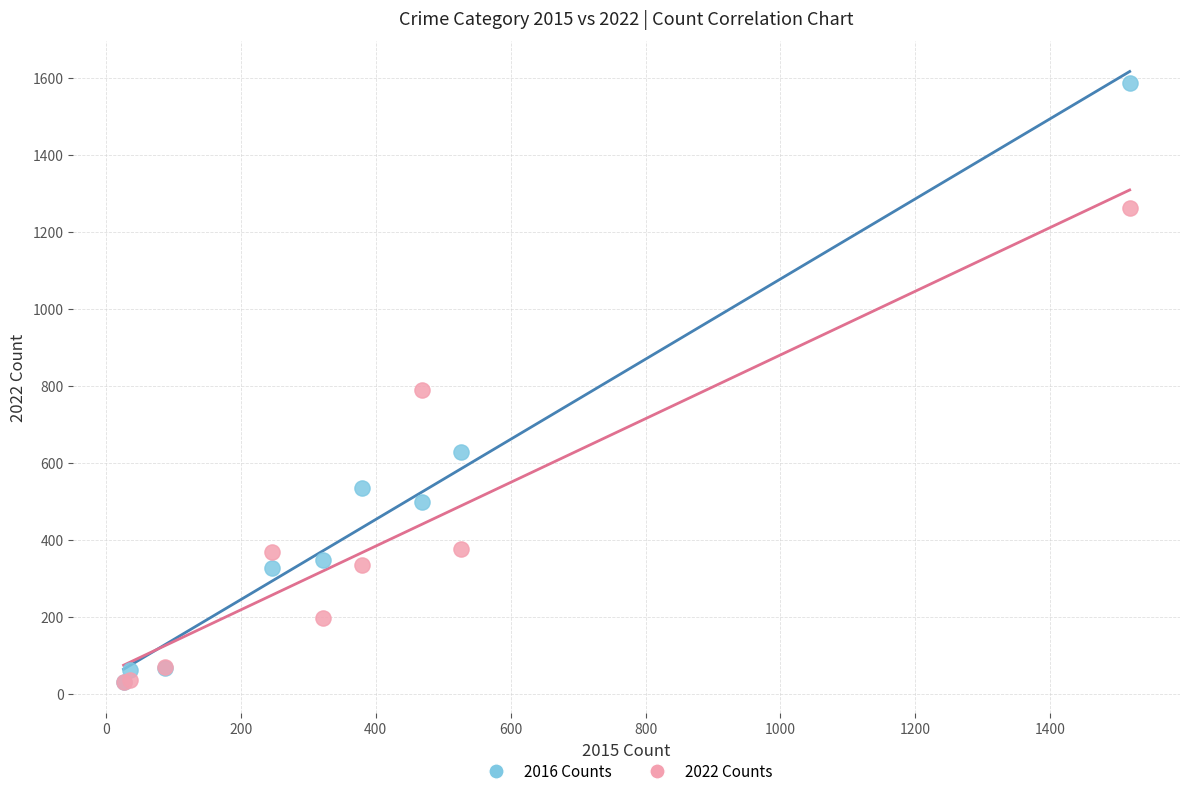

Across all series, what Y value is closest to 807?

788